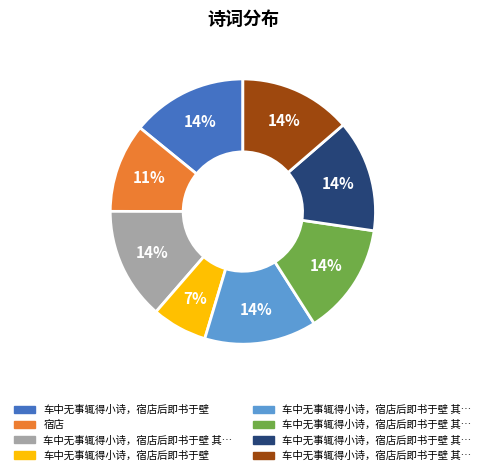

To the nearest percent, what is the average slice percentage?

12%